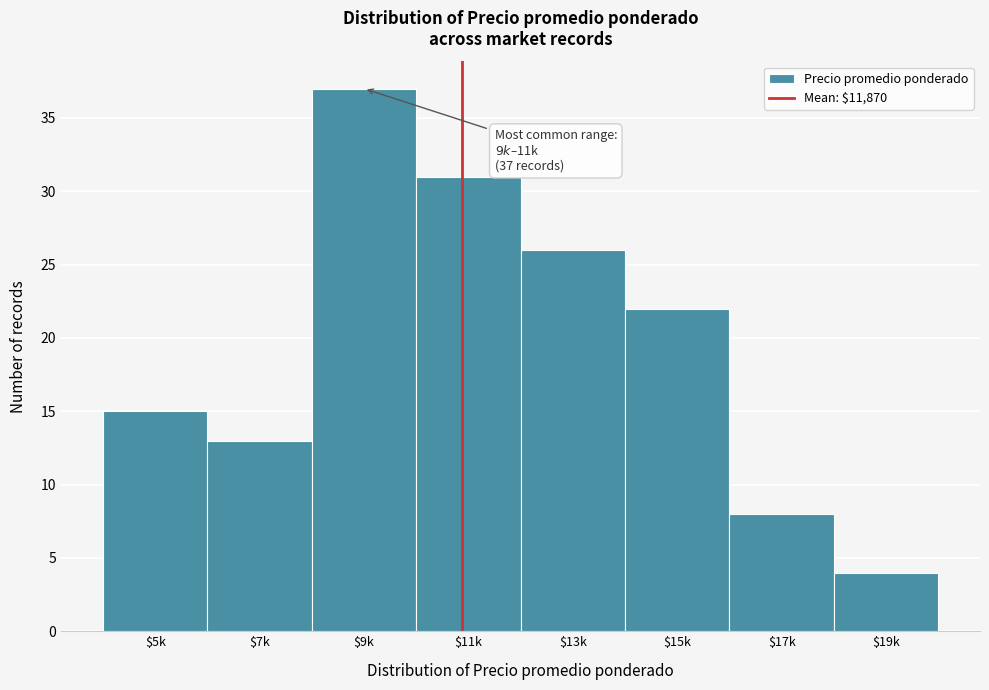

Reading right to left, transcribe all the data shown in this chart.

4	8	22	26	31	37	13	15